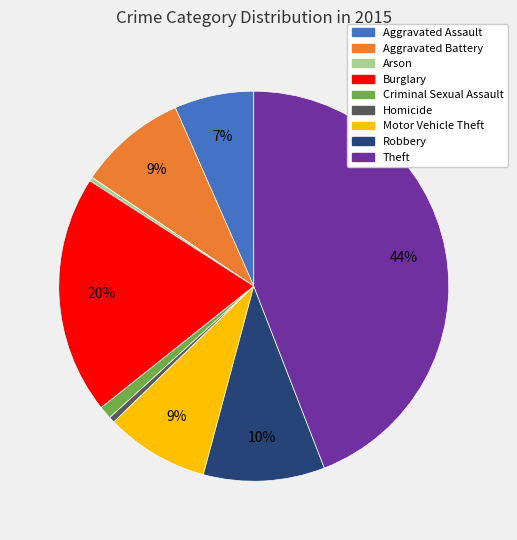

True or false: Theft accounts for 44% of the total.

True